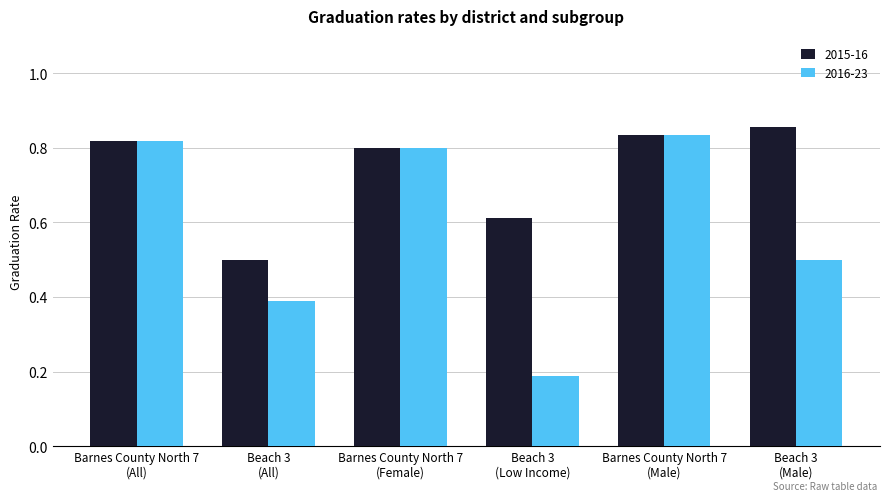

What is the sum of all 2016-23 values?

3.5